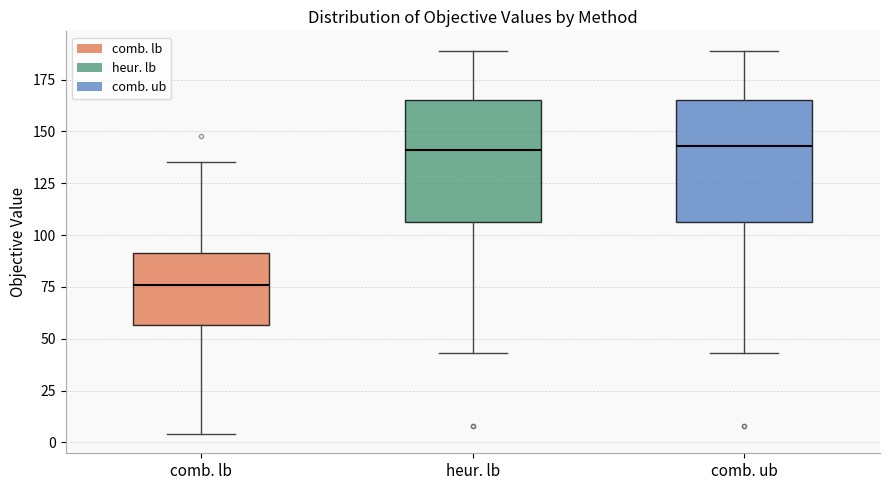

Reading left to right, transcribe this box plot: for each box, give where its median line is, the range the box spans, and where its two whiskers end, as read against the y-axis. The values are not printed on the chart, so give them approximately, as read against the axis.

comb. lb: median 75, box 55 to 90, whiskers 5 to 135
heur. lb: median 140, box 105 to 165, whiskers 45 to 190
comb. ub: median 145, box 105 to 165, whiskers 45 to 190